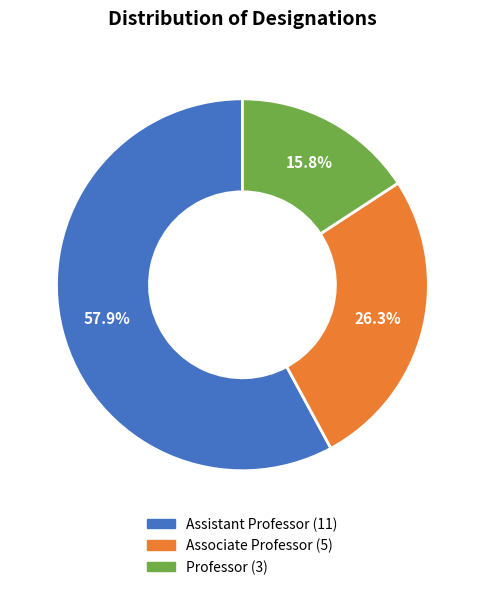

The Professor slice represents 7% of the pie. True or false?

False